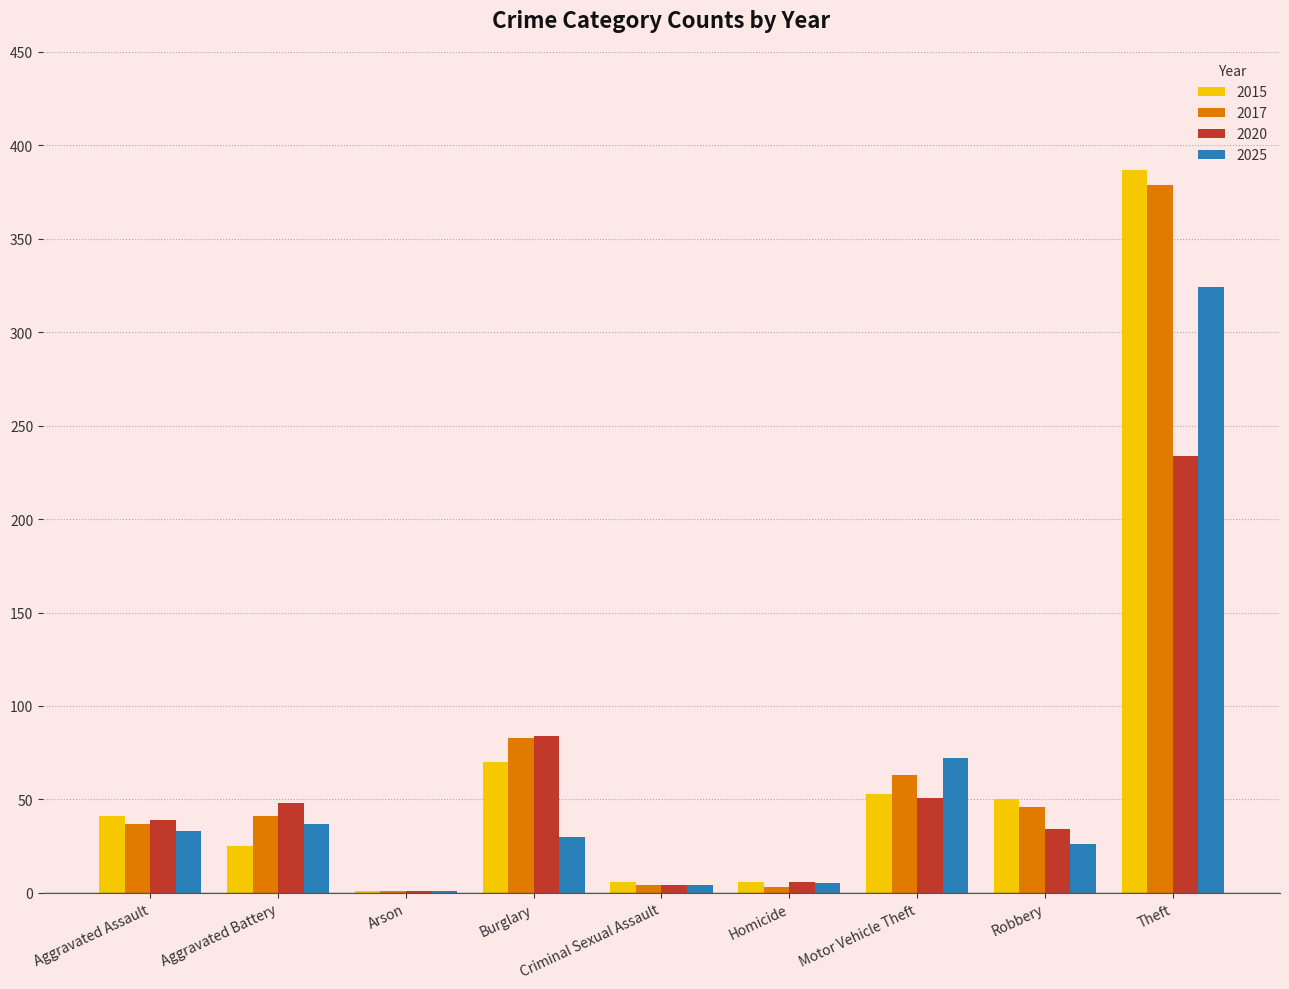

What is the sum of the 2020 values at Homicide and Criminal Sexual Assault?

10